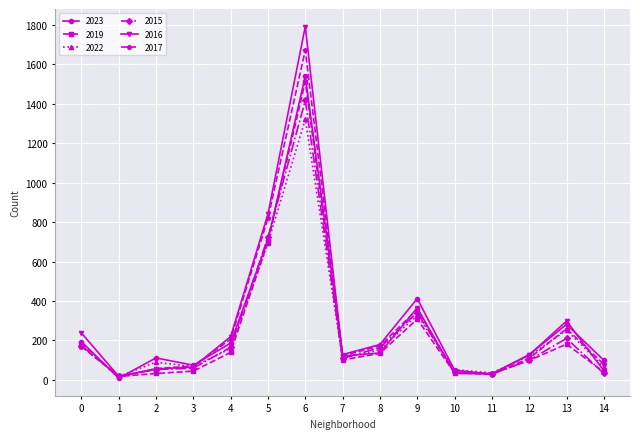

What is the greatest value displayed?

1792